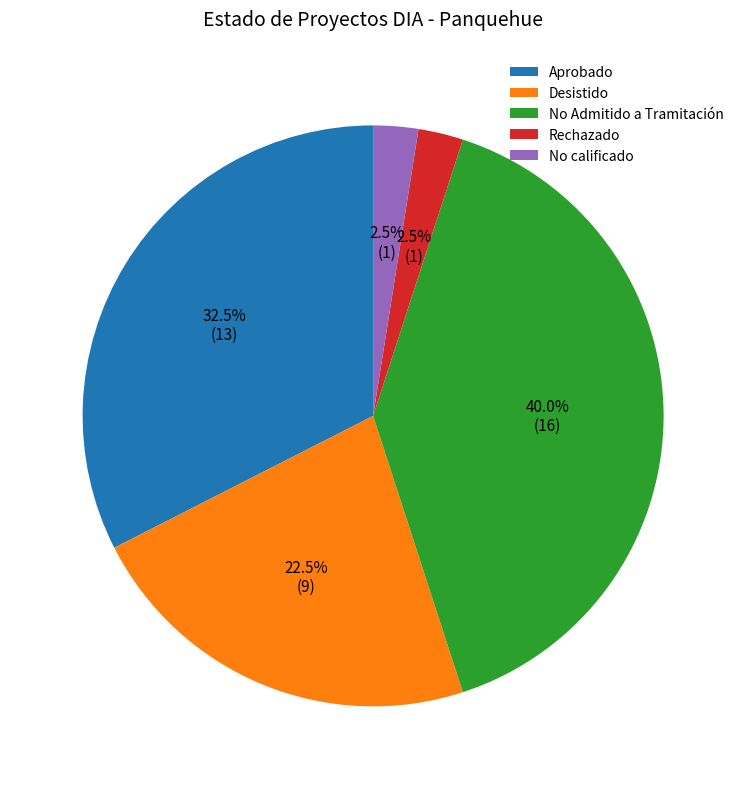

What is the largest slice in the pie chart?

No Admitido a Tramitación